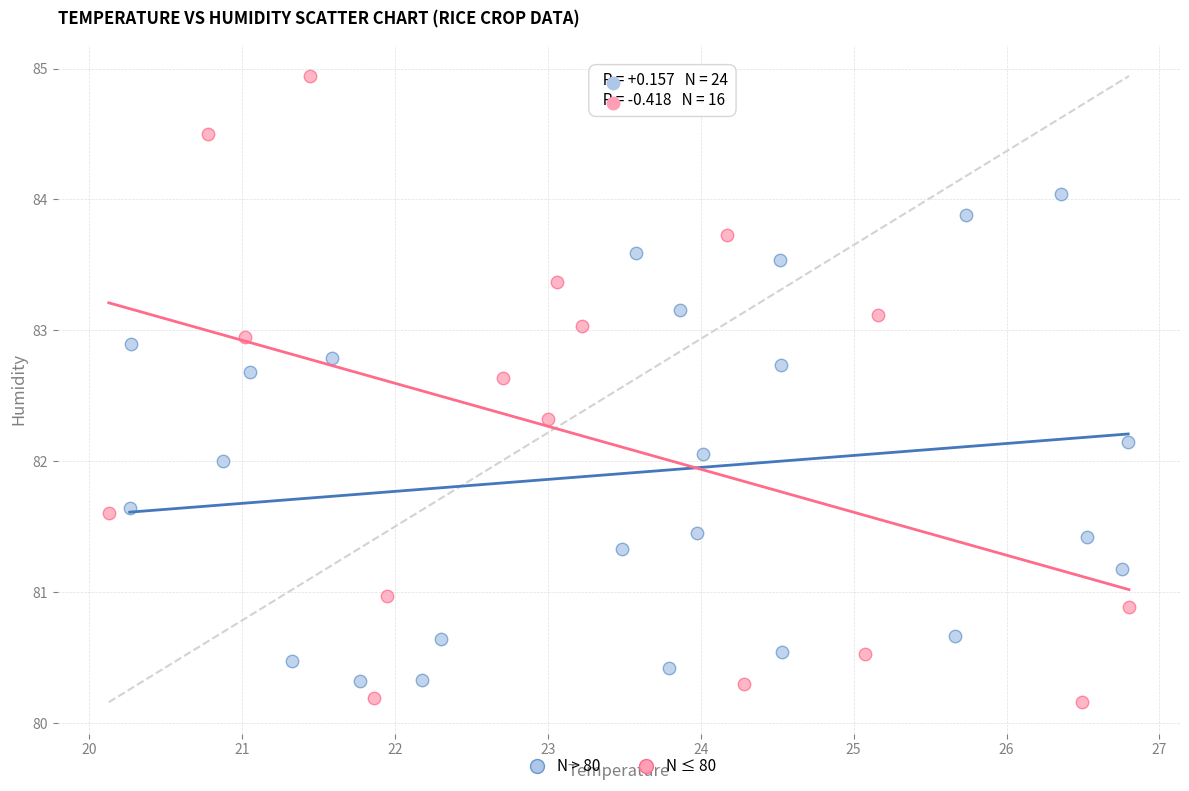

Which series has the widest spread of Y values?

N ≤ 80